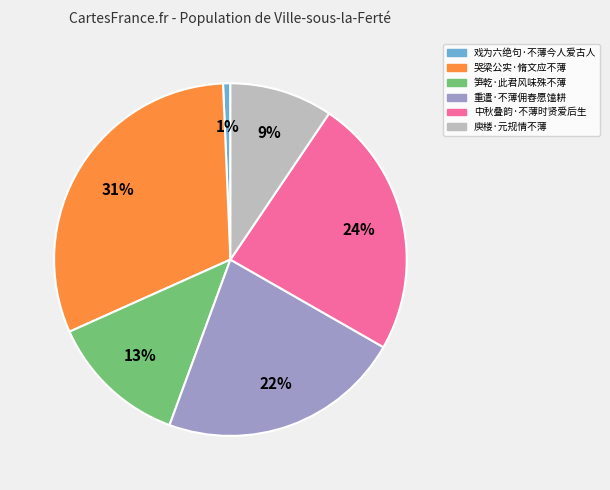

Which has a higher value, 重遣·不薄佣舂愿馌耕 or 哭梁公实·脩文应不薄?

哭梁公实·脩文应不薄